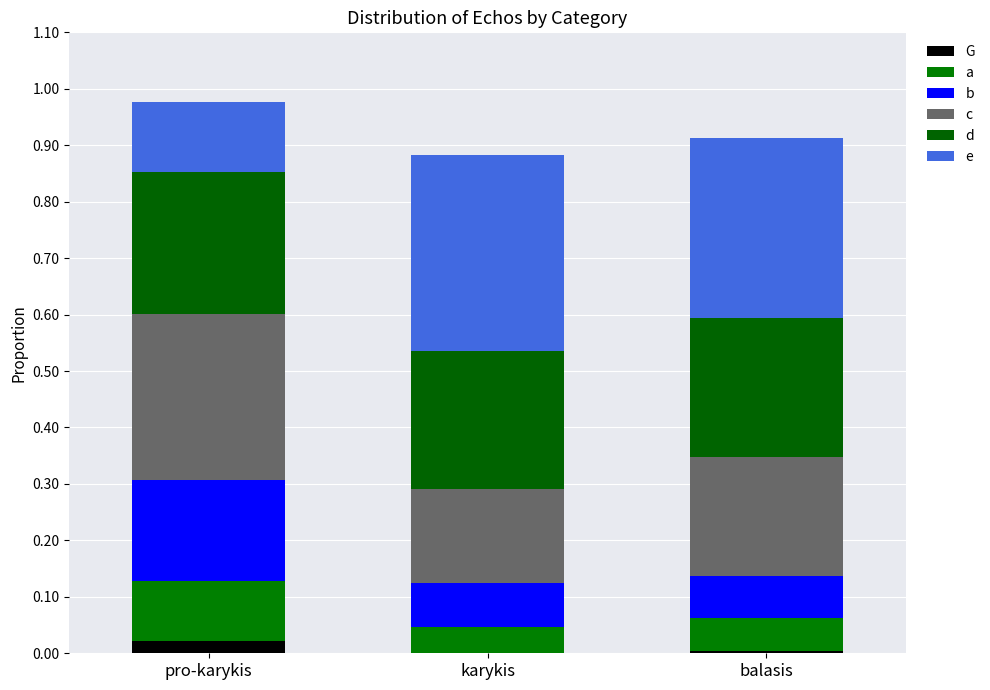

Are the bars grouped side by side (vs. stacked)?

No